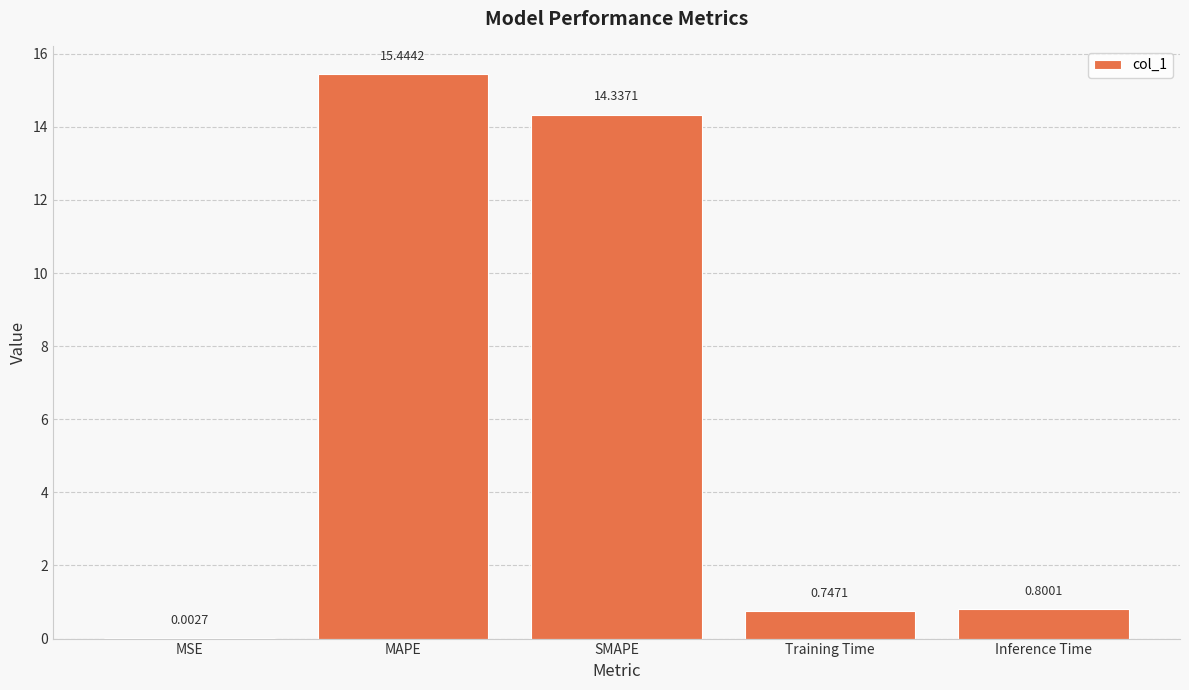

Count the number of categories in the chart.

5